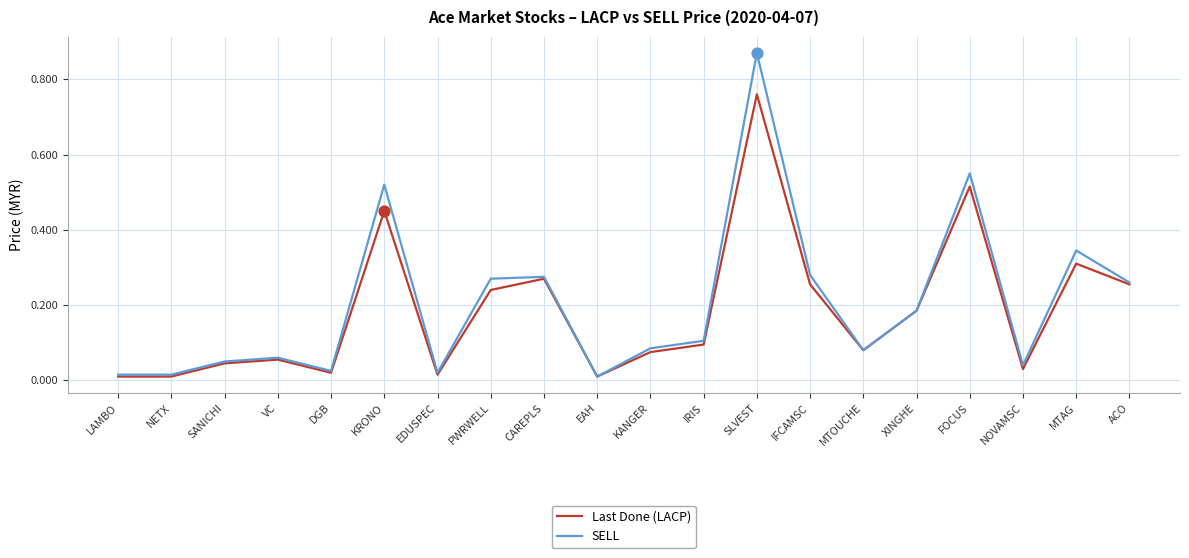

What are all the series names shown in the legend?

Last Done (LACP), SELL